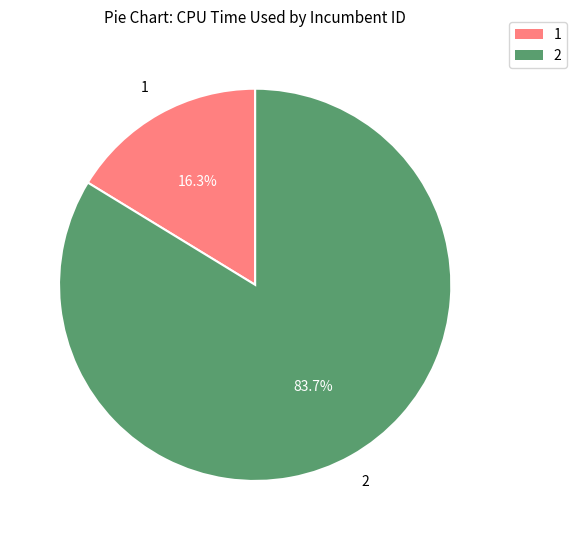

Is it true that 2 is 76% of the pie?

False